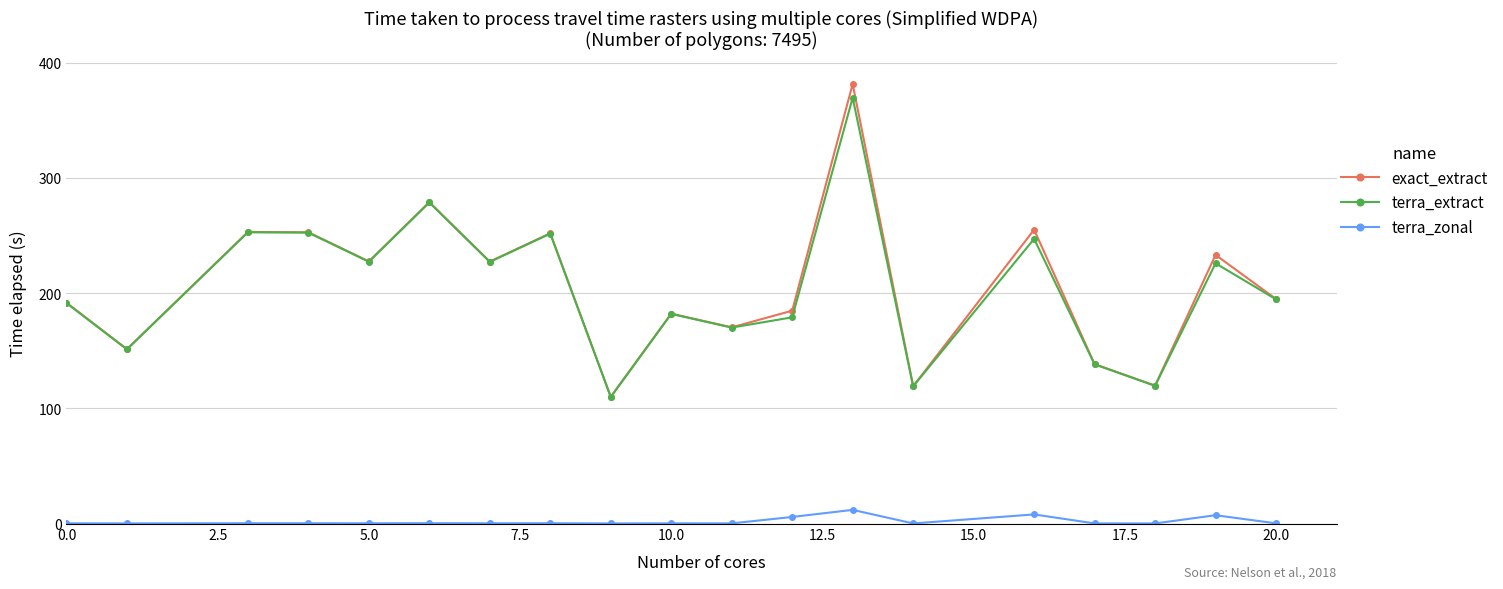

True or false: terra_zonal and exact_extract cross at least once.

False